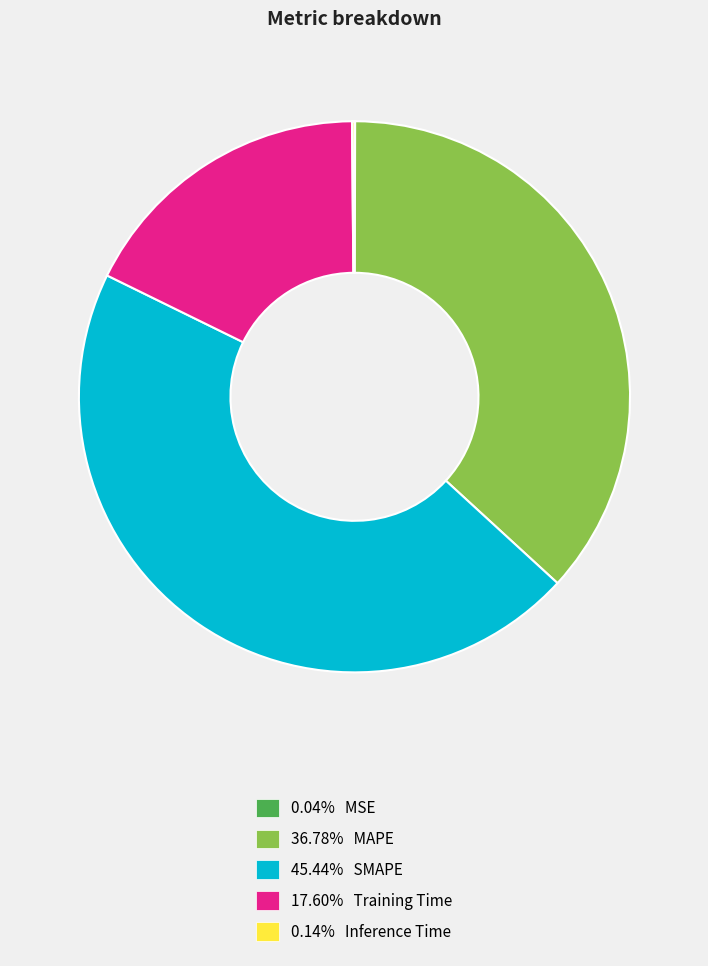

Is there a majority slice in this chart?

No